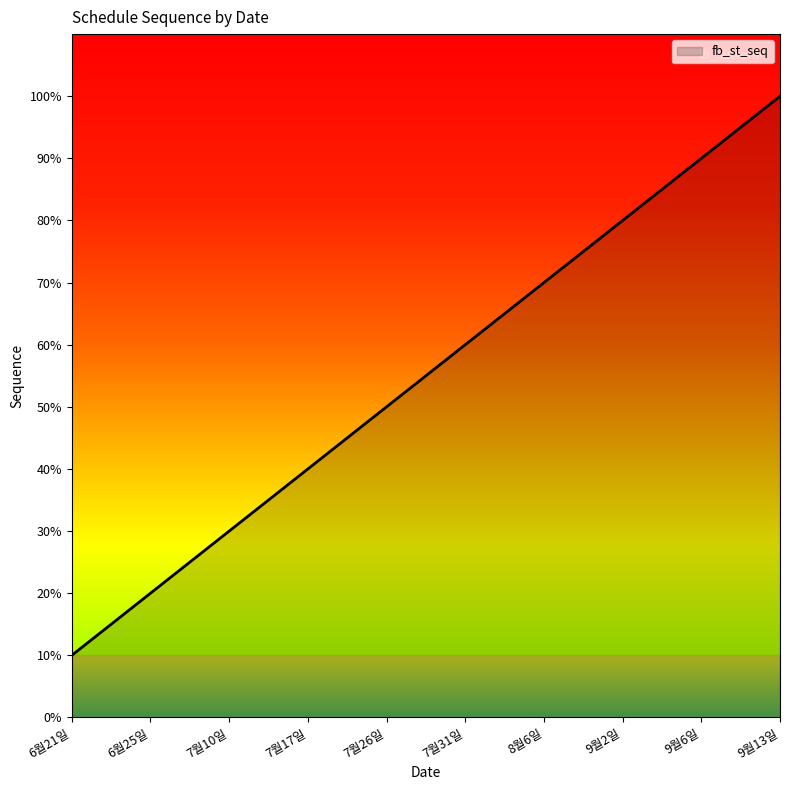

Reading left to right, extract all data points from this chart.

6월21일=1	6월25일=2	7월10일=3	7월17일=4	7월26일=5	7월31일=6	8월6일=7	9월2일=8	9월6일=9	9월13일=10